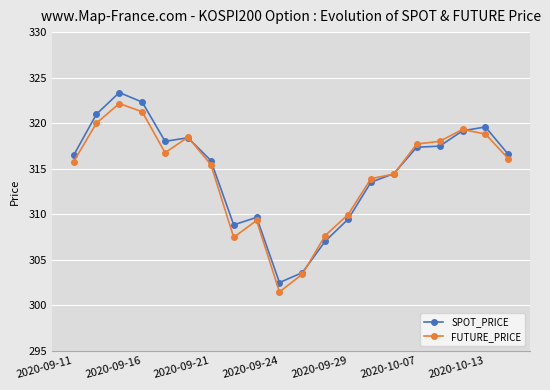

Which series has the widest spread of values?

SPOT_PRICE